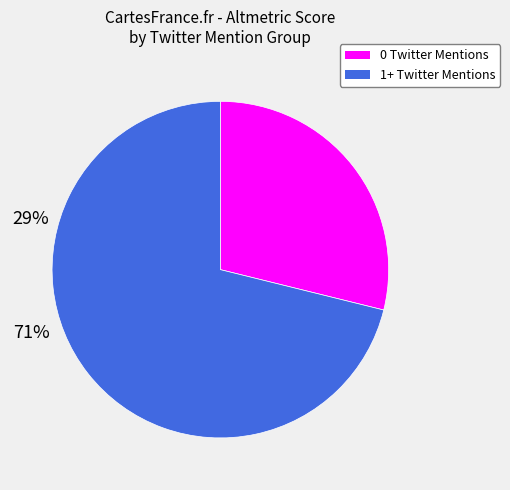

Do 0 Twitter Mentions and 1+ Twitter Mentions together represent more than half of the pie?

Yes